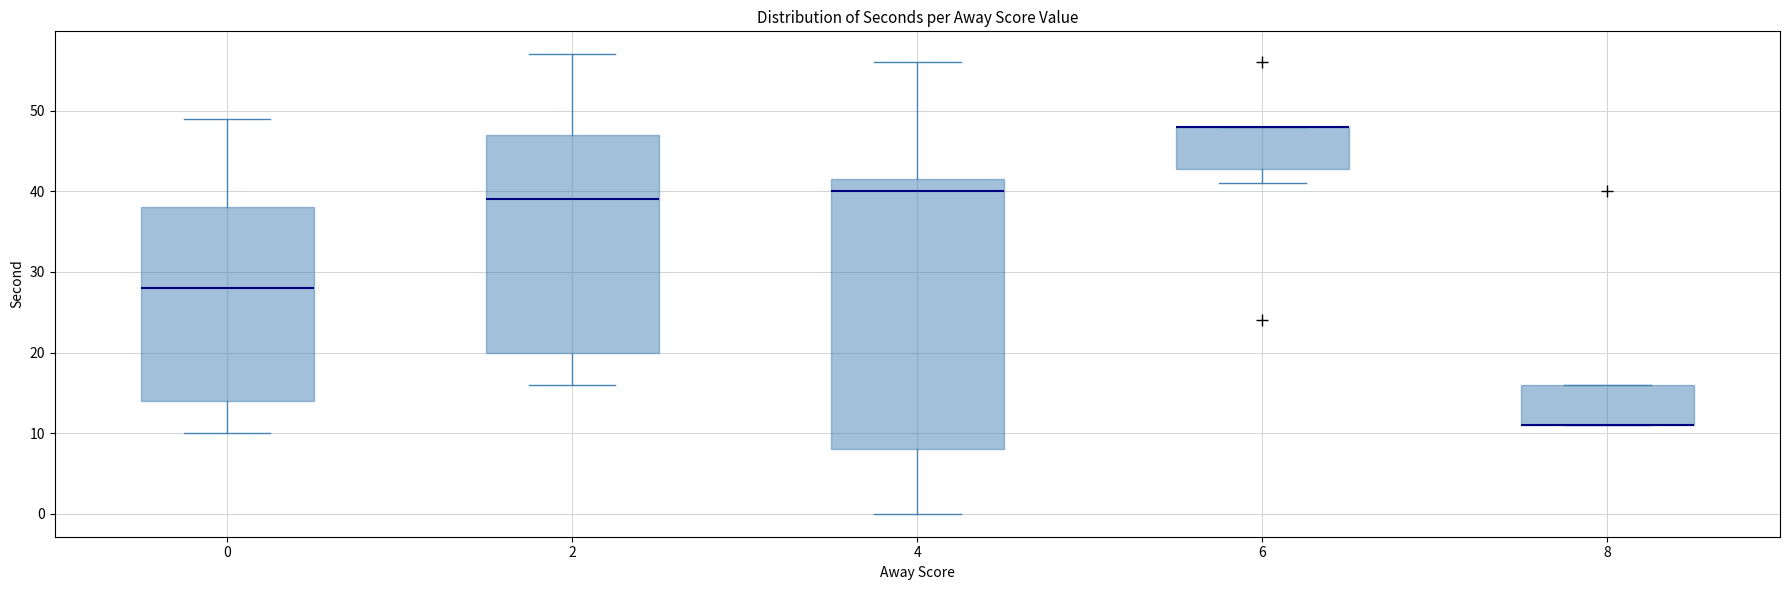

Where does the lower whisker of the box at x = 0 end on the y-axis? The values are not printed on the chart, so give them approximately, as read against the axis.

10